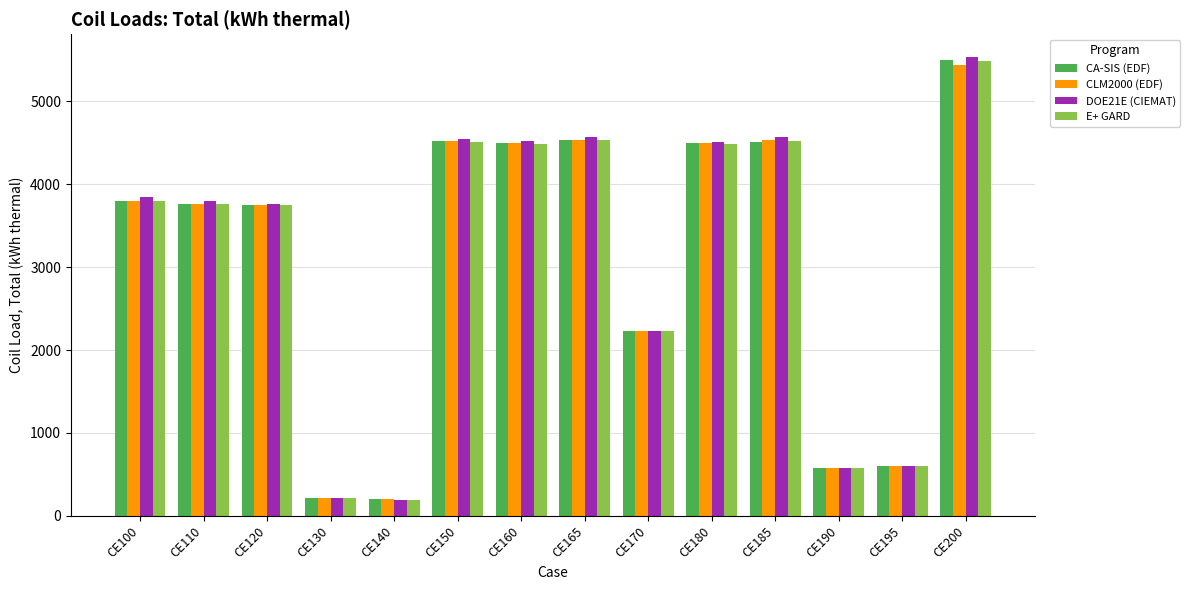

What is the sum of all CA-SIS (EDF) values?

43200.0